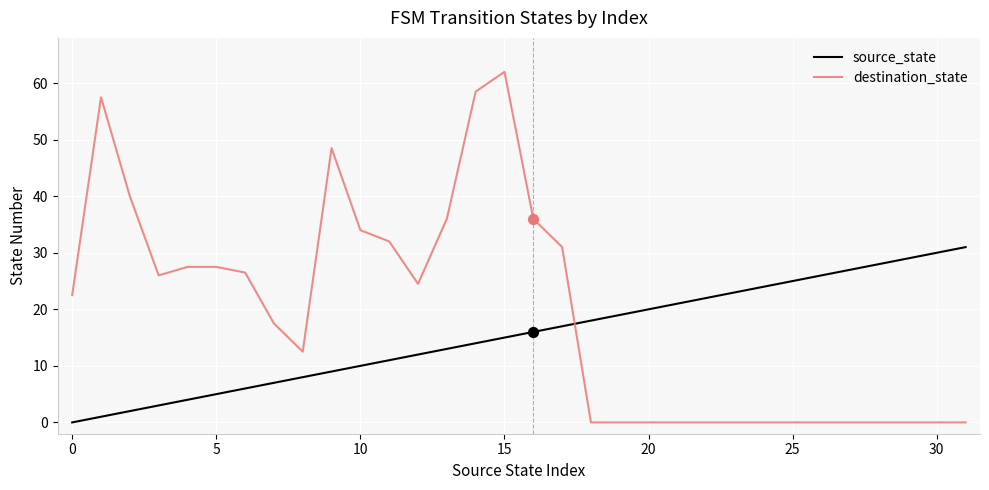

Which series has the largest total across all categories?

destination_state